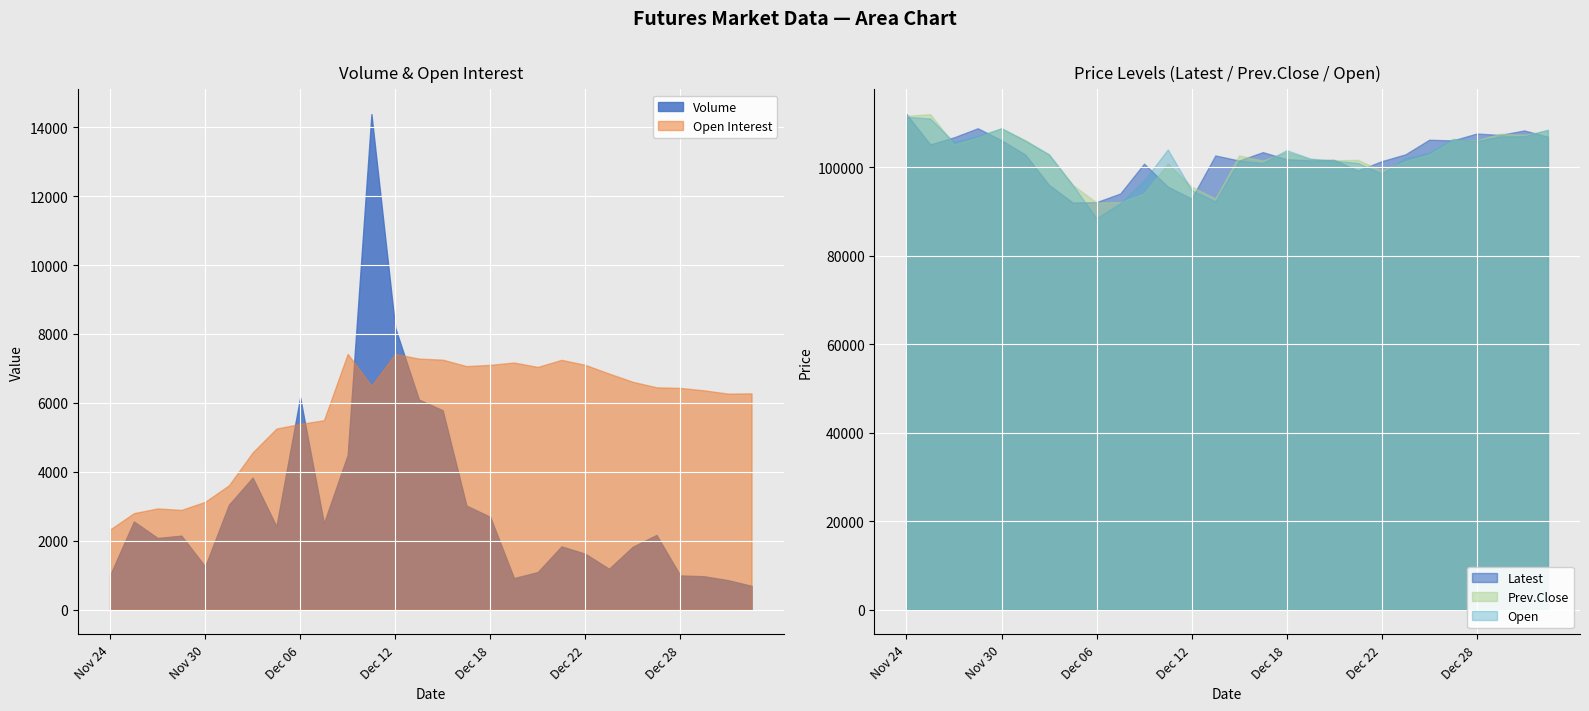

Reading left to right, extract all data points from this chart.

Volume: Nov 24=1004	Nov 27=2558	Nov 28=2080	Nov 29=2147	Nov 30=1253	Dec 01=3043	Dec 04=3831	Dec 05=2418	Dec 06=6158	Dec 07=2511	Dec 08=4490	Dec 11=14380	Dec 12=8183	Dec 13=6097	Dec 14=5785	Dec 15=3019	Dec 18=2692	Dec 19=915	Dec 20=1090	Dec 21=1836	Dec 22=1622	Dec 25=1186	Dec 26=1826	Dec 27=2168	Dec 28=992	Dec 29=969	Jan 02=857	Jan 03=691
Open Interest: Nov 24=2325	Nov 27=2800	Nov 28=2937	Nov 29=2894	Nov 30=3129	Dec 01=3608	Dec 04=4562	Dec 05=5254	Dec 06=5389	Dec 07=5496	Dec 08=7421	Dec 11=6493	Dec 12=7420	Dec 13=7285	Dec 14=7254	Dec 15=7067	Dec 18=7103	Dec 19=7171	Dec 20=7043	Dec 21=7249	Dec 22=7103	Dec 25=6851	Dec 26=6612	Dec 27=6452	Dec 28=6434	Dec 29=6364	Jan 02=6269	Jan 03=6277
Latest: Nov 24=112050	Nov 27=105200	Nov 28=106800	Nov 29=108850	Nov 30=106150	Dec 01=102900	Dec 04=96050	Dec 05=92050	Dec 06=92150	Dec 07=94100	Dec 08=100850	Dec 11=95650	Dec 12=92950	Dec 13=102700	Dec 14=101550	Dec 15=103450	Dec 18=101850	Dec 19=101600	Dec 20=101700	Dec 21=99300	Dec 22=101400	Dec 25=102950	Dec 26=106250	Dec 27=106100	Dec 28=107650	Dec 29=107350	Jan 02=108350	Jan 03=106950
Prev.Close: Nov 24=111650	Nov 27=112050	Nov 28=105200	Nov 29=106800	Nov 30=108850	Dec 01=106150	Dec 04=102900	Dec 05=96050	Dec 06=92050	Dec 07=92150	Dec 08=94100	Dec 11=100850	Dec 12=95650	Dec 13=92950	Dec 14=102700	Dec 15=101550	Dec 18=103450	Dec 19=101850	Dec 20=101600	Dec 21=101700	Dec 22=99300	Dec 25=101400	Dec 26=102950	Dec 27=106250	Dec 28=106100	Dec 29=107650	Jan 02=107350	Jan 03=108350
Open: Nov 24=111450	Nov 27=111050	Nov 28=105700	Nov 29=107100	Nov 30=108850	Dec 01=106050	Dec 04=102950	Dec 05=96000	Dec 06=88500	Dec 07=91900	Dec 08=97050	Dec 11=104050	Dec 12=94850	Dec 13=92300	Dec 14=101500	Dec 15=101000	Dec 18=103900	Dec 19=102000	Dec 20=101500	Dec 21=101000	Dec 22=98600	Dec 25=102100	Dec 26=103300	Dec 27=106450	Dec 28=105950	Dec 29=107000	Jan 02=107050	Jan 03=108550